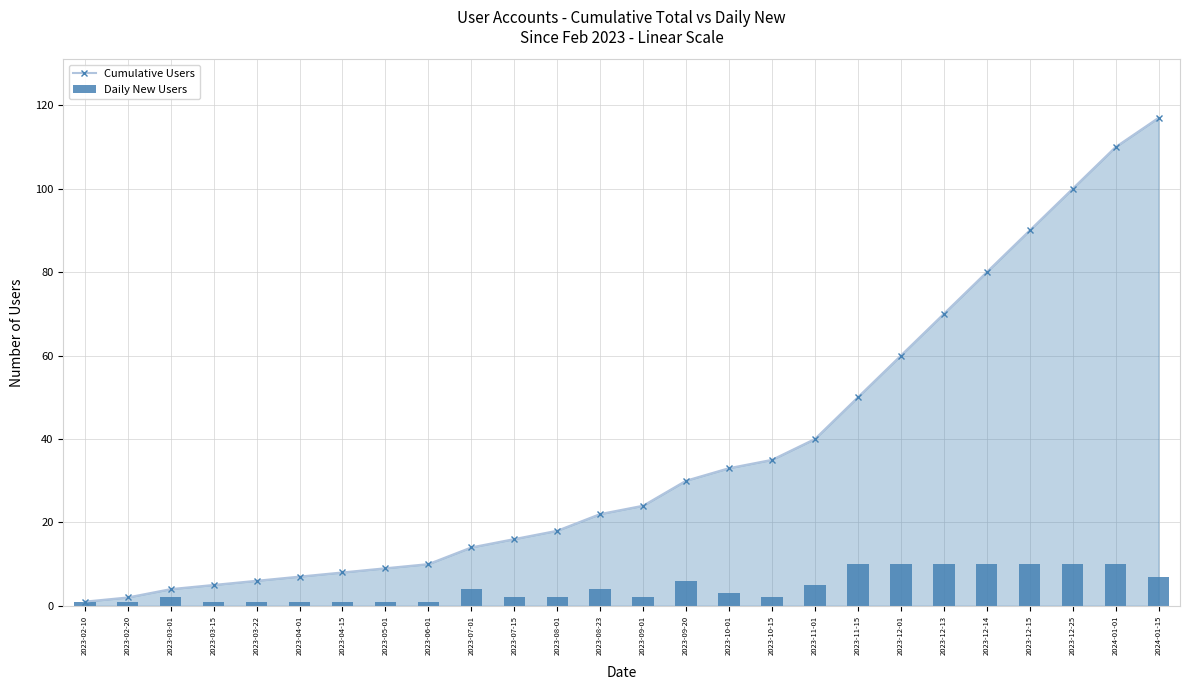

List the series in order of their overall mean, highest first.

Cumulative Users, Daily New Users